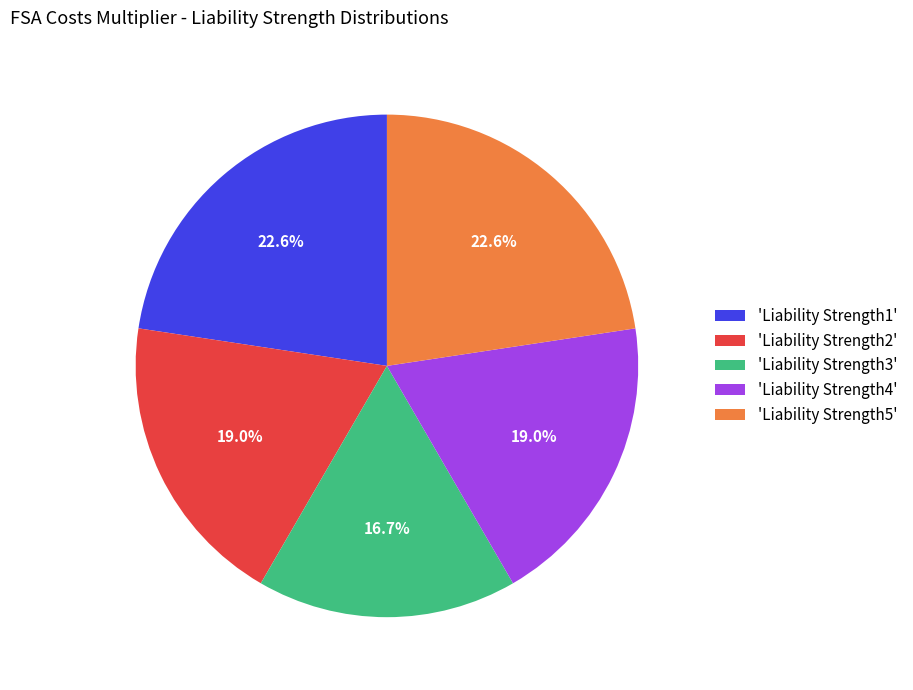

Which category has the smallest portion of the pie?

'Liability Strength3'